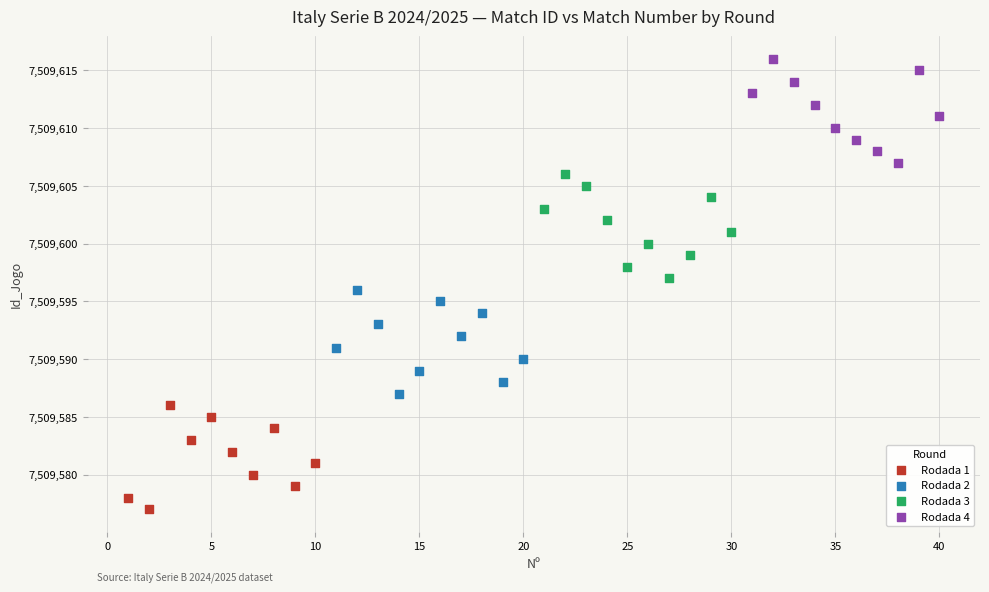

Which series reaches the maximum Y coordinate?

Rodada 4